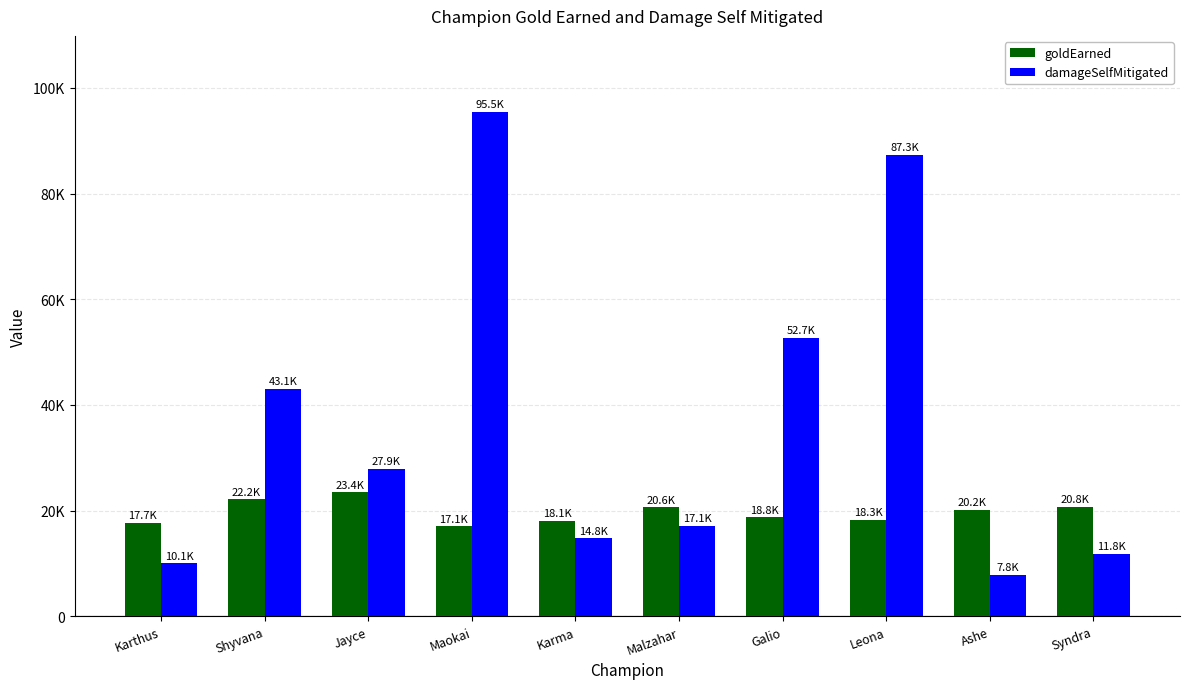

What is the difference between the maximum and minimum values in the goldEarned series?

6386